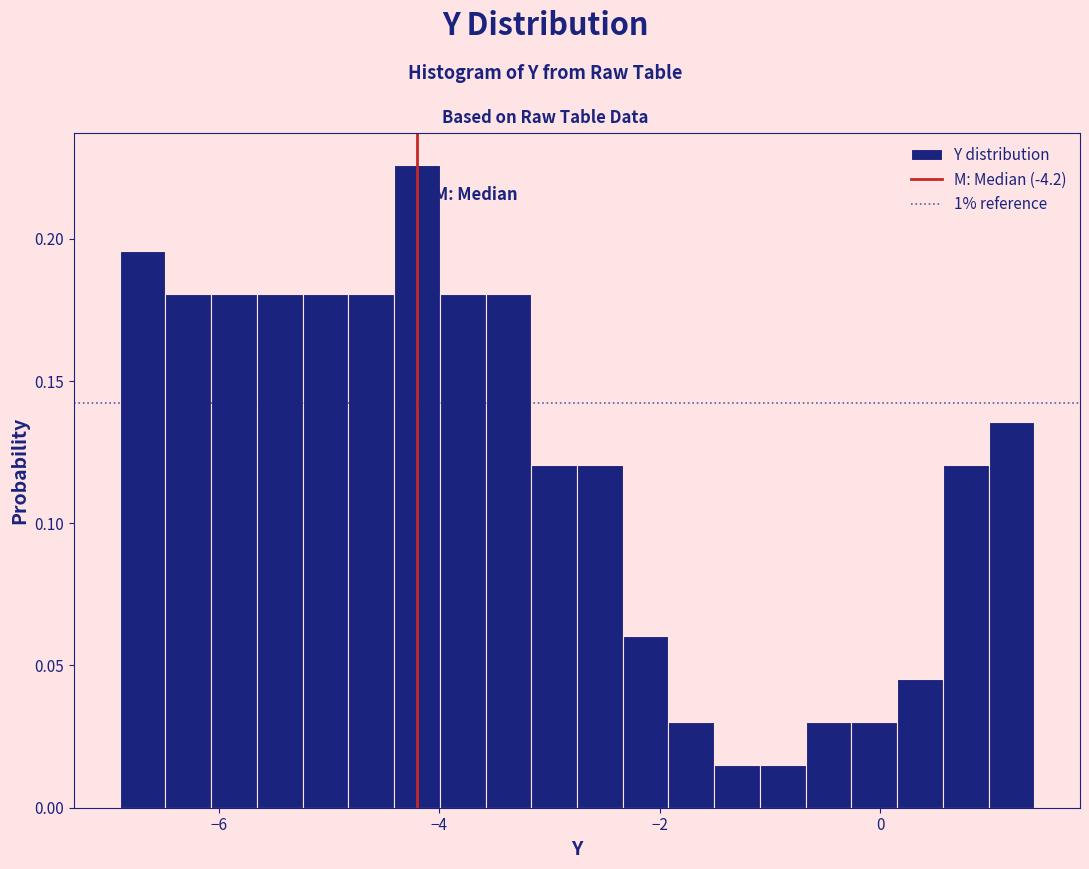

Read against the x-axis, roughly where is the centre of the tallest bar?

-4.2